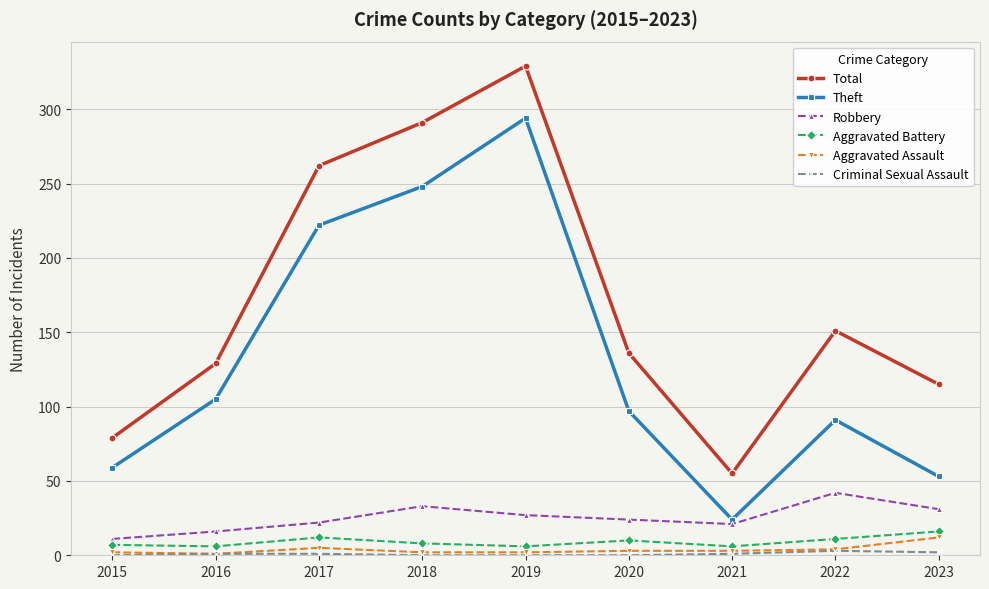

Which series has the largest total across all categories?

Total